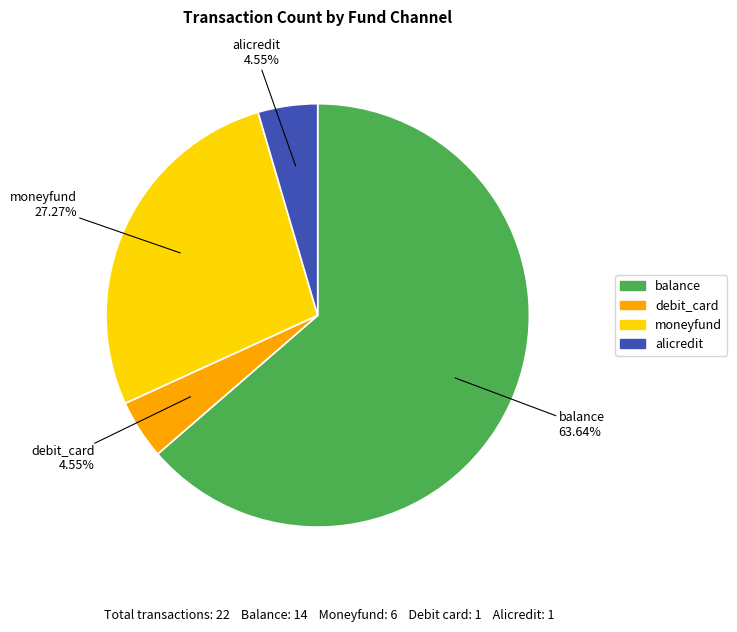

Which has a higher value, debit_card or balance?

balance